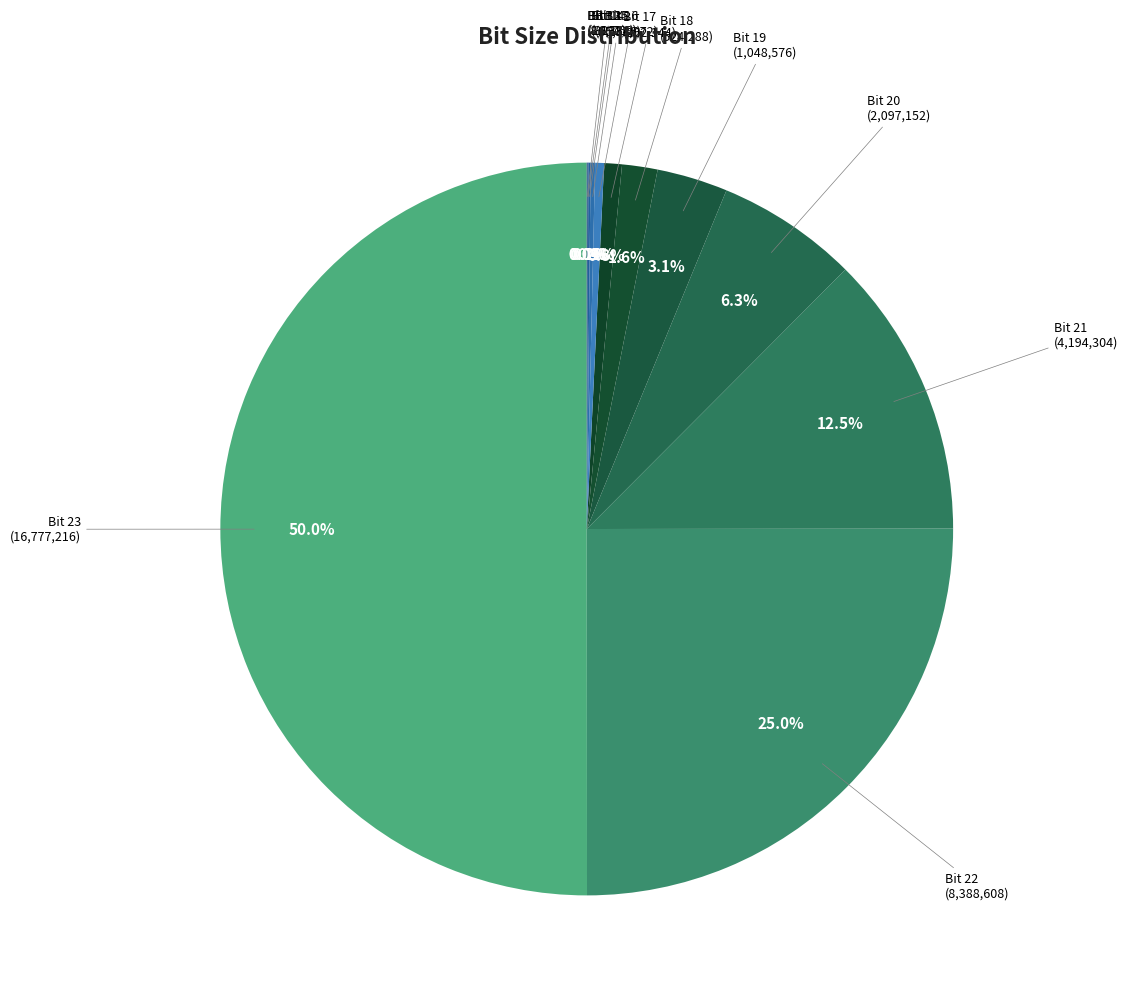

What percentage is NOT represented by Bit 16 (131,072)?

99.6%